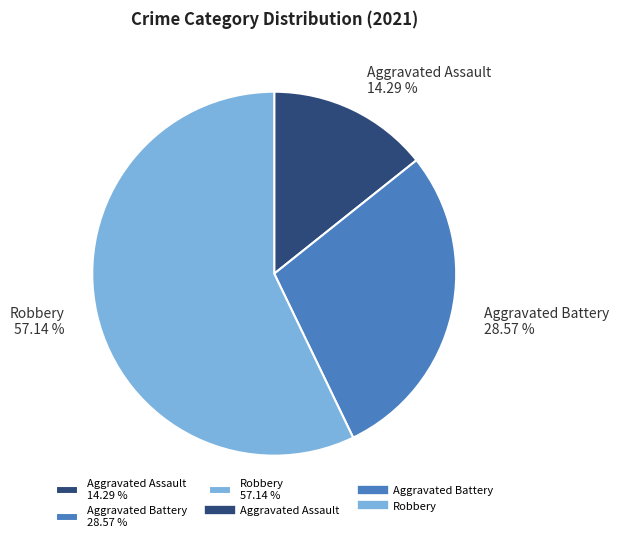

To the nearest percent, what is the difference between the largest and smallest slice percentages?

43%